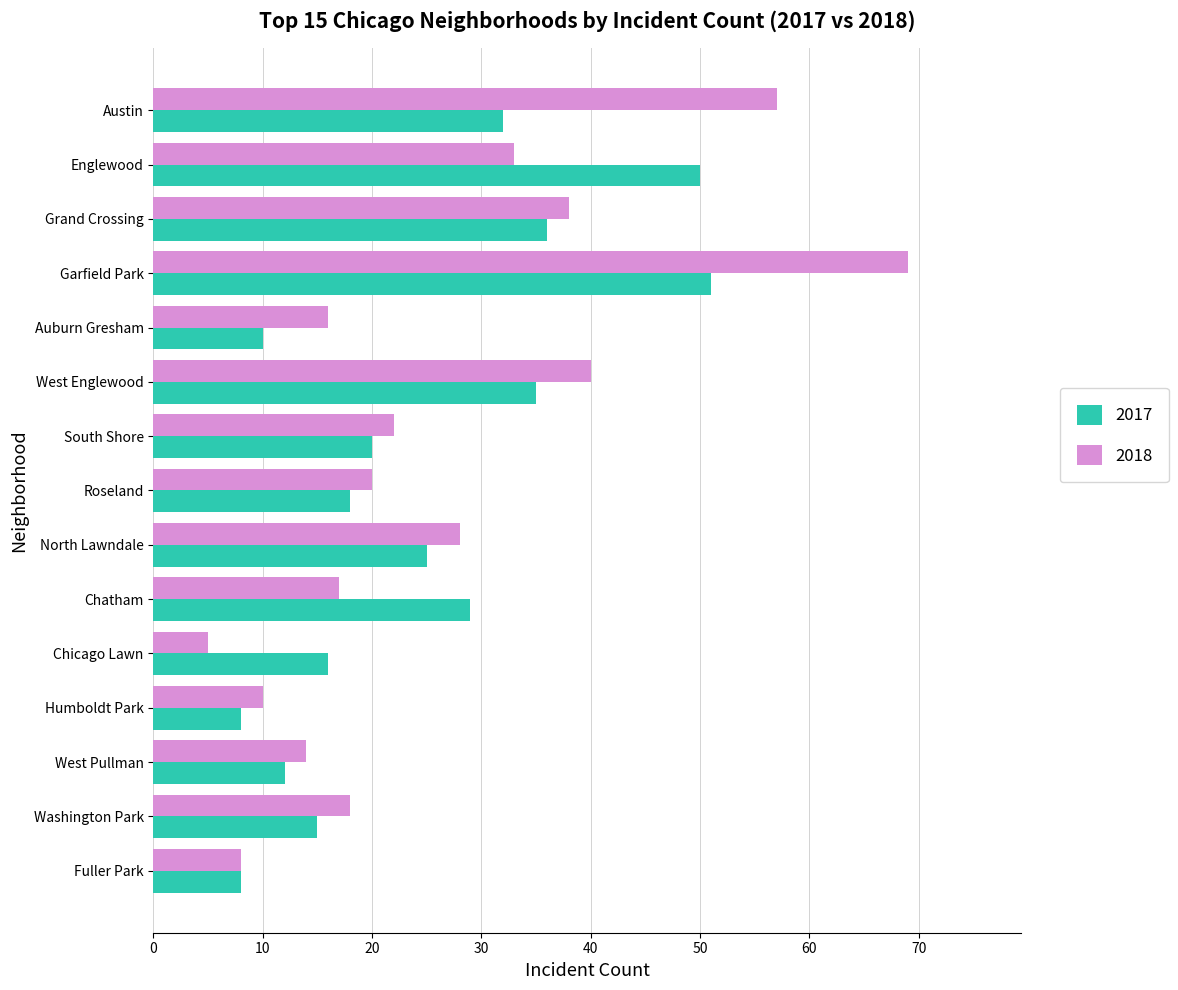

What is the average value of the 2018 series?

26